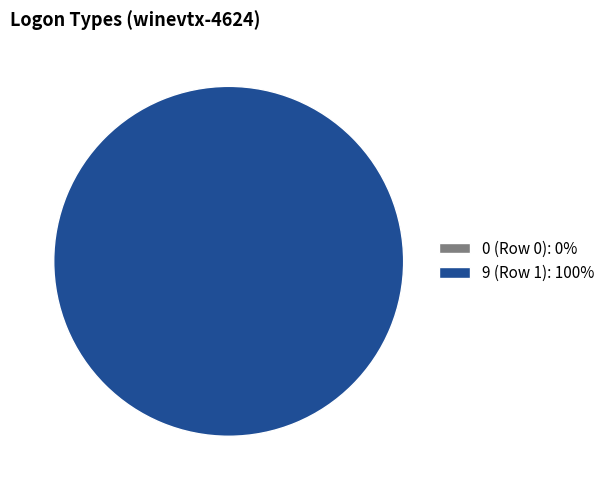

Is there a majority slice in this chart?

Yes